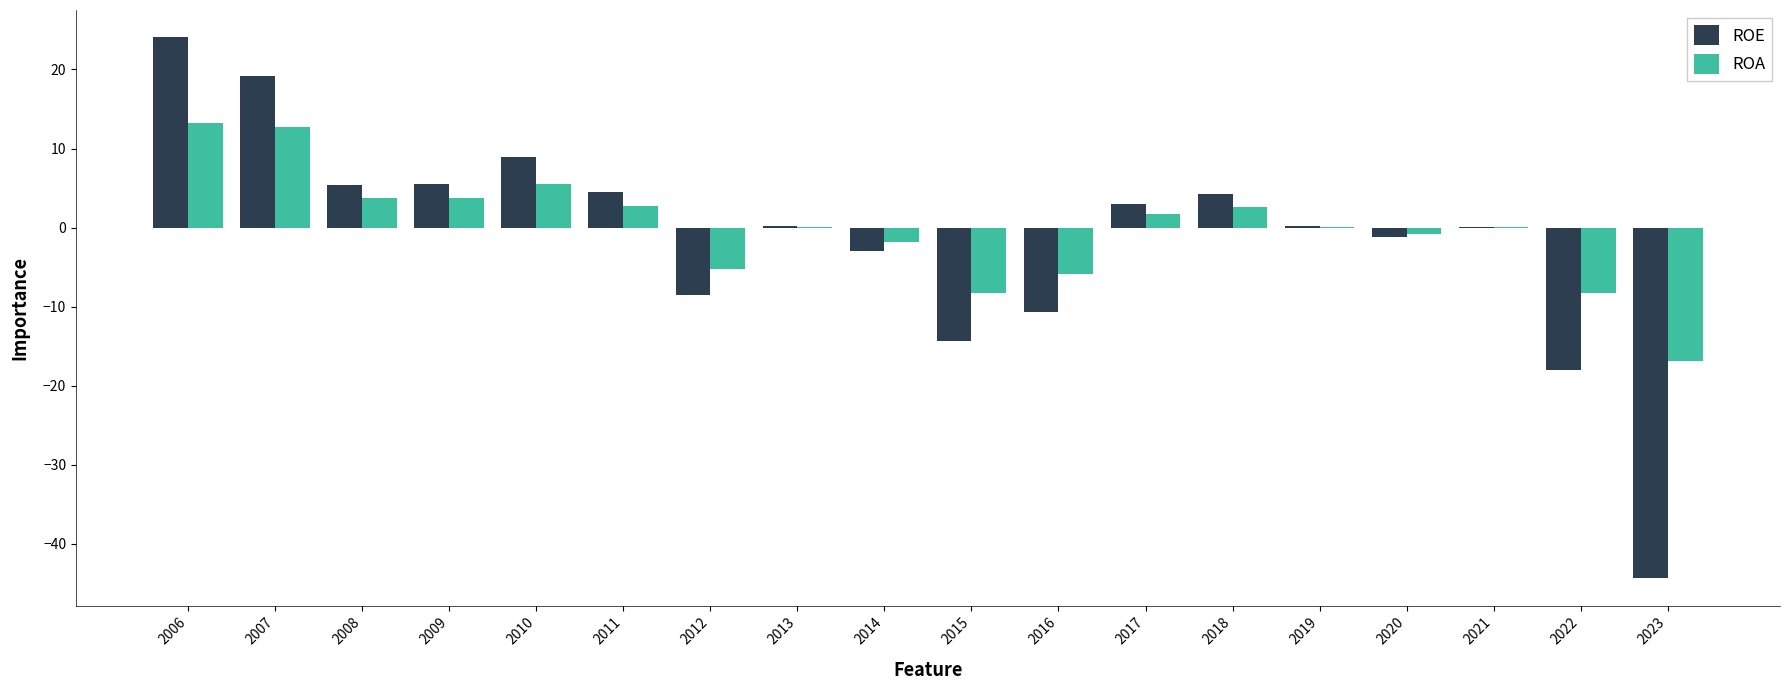

What is the total value across all series at 2010?

14.4